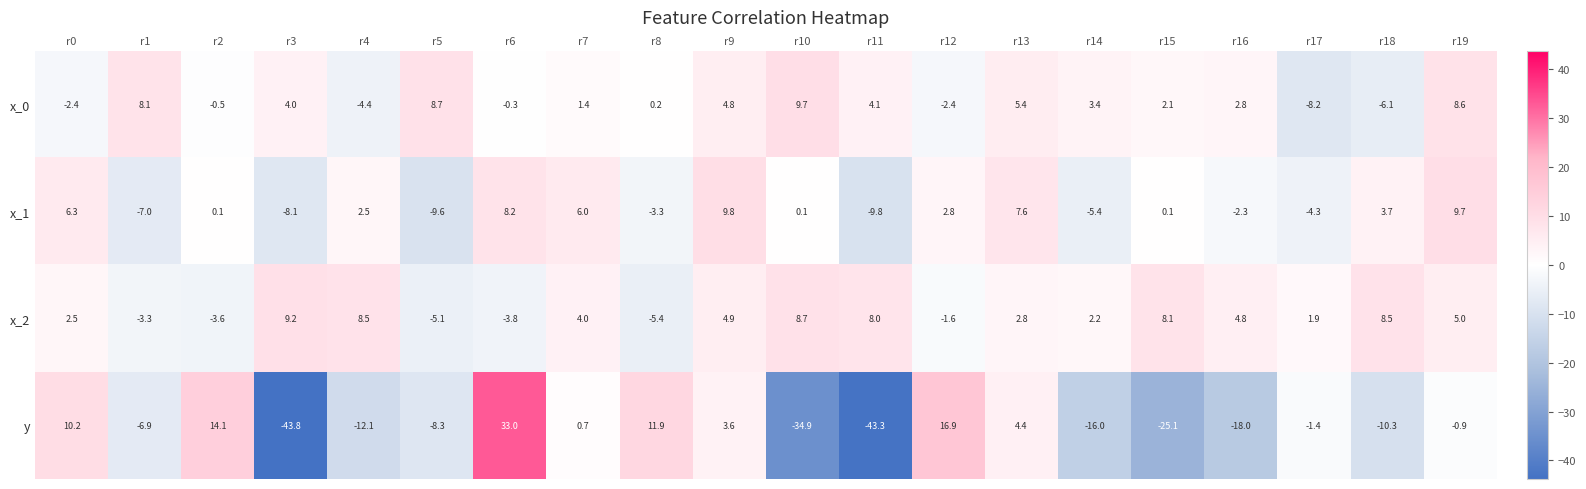

What is the difference between the x_0 values at r18 and r11?

10.2